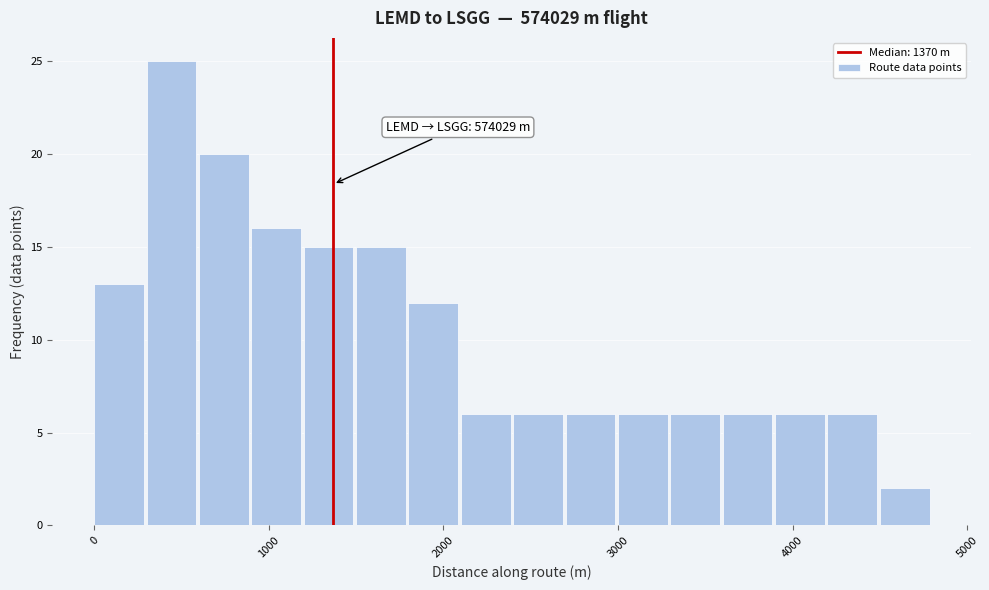

Around what value on the x-axis is the tallest bar? Give the approximate position of its centre, as read against the axis.

400